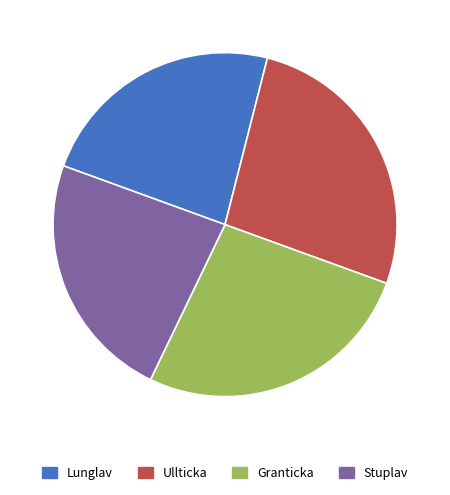

Is there any slice that represents more than half of the pie?

No